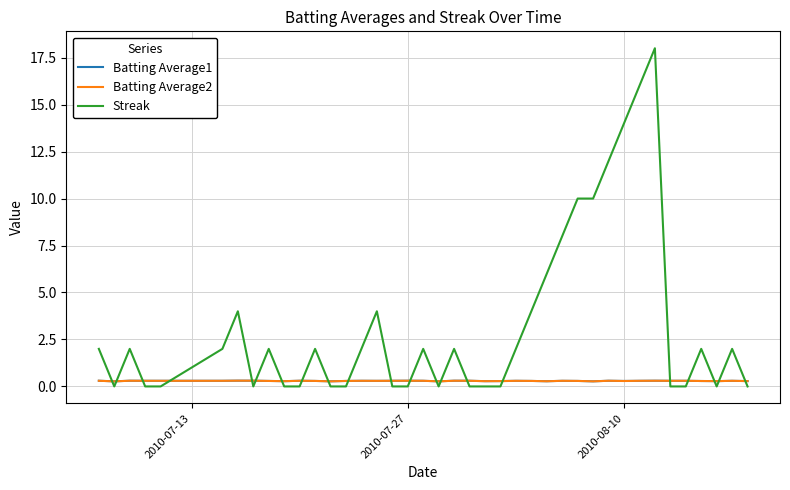

Which series has the largest range (max minus min)?

Streak